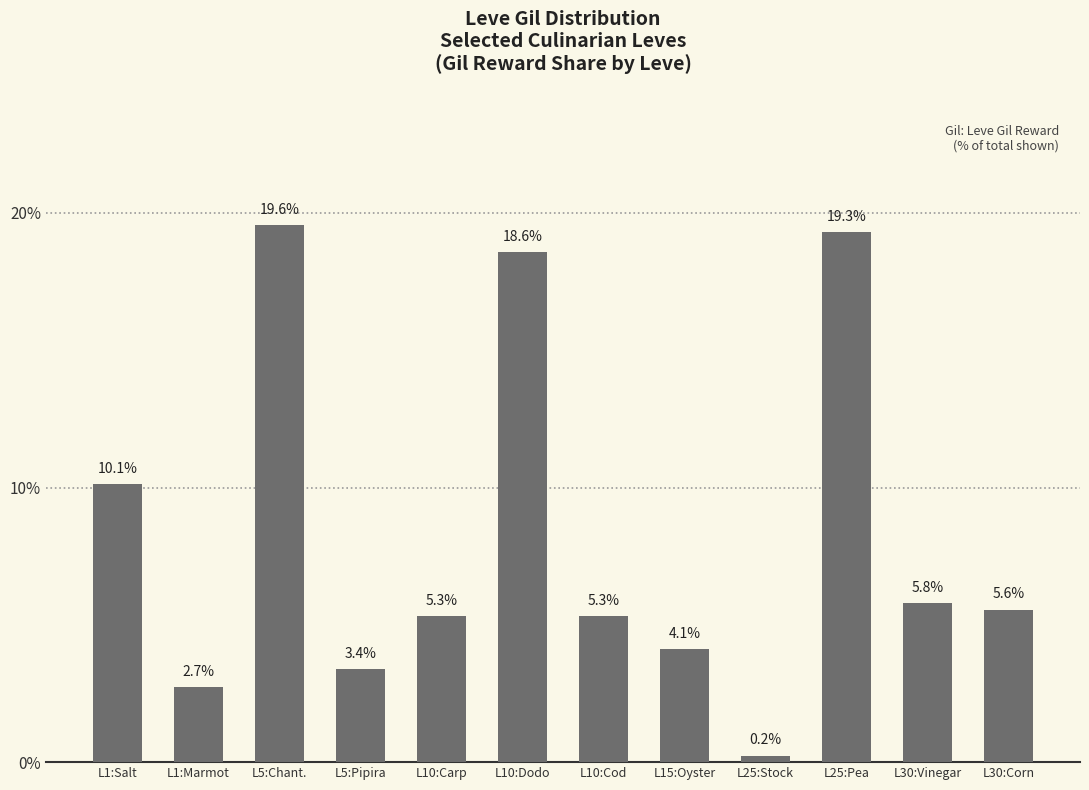

Reading left to right, what are all the values shown in this chart?

L1:Salt=10.1	L1:Marmot=2.7	L5:Chant.=19.6	L5:Pipira=3.4	L10:Carp=5.3	L10:Dodo=18.6	L10:Cod=5.3	L15:Oyster=4.1	L25:Stock=0.2	L25:Pea=19.3	L30:Vinegar=5.8	L30:Corn=5.6